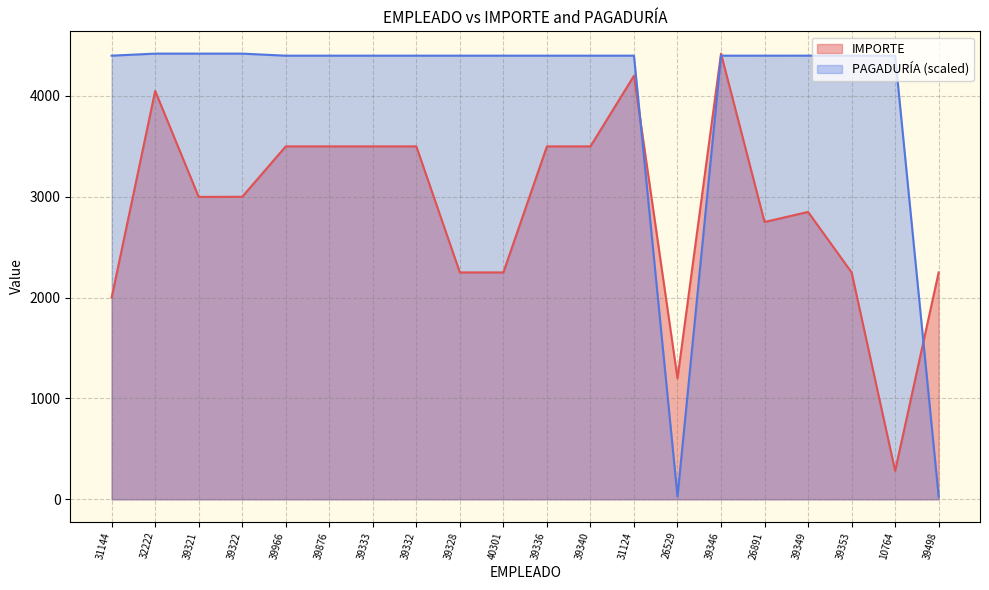

Reading left to right, list all the values displayed in this chart.

IMPORTE: 31144=2000.0	32222=4050.0	39321=2999.0	39322=3000.0	39966=3500.0	39876=3500.0	39333=3500.0	39332=3500.0	39328=2250.0	40301=2250.0	39336=3500.0	39340=3500.0	31124=4200.0	26529=1200.0	39346=4420.0	26891=2750.0	39349=2850.0	39353=2250.0	10764=282.0	39498=2250.0
PAGADURÍA: 31144=4399.7	32222=4420.0	39321=4420.0	39322=4420.0	39966=4399.6	39876=4399.6	39333=4399.6	39332=4399.6	39328=4399.6	40301=4399.6	39336=4399.6	39340=4399.6	31124=4399.7	26529=28.9	39346=4399.6	26891=4399.7	39349=4400.0	39353=4399.6	10764=4399.4	39498=28.9